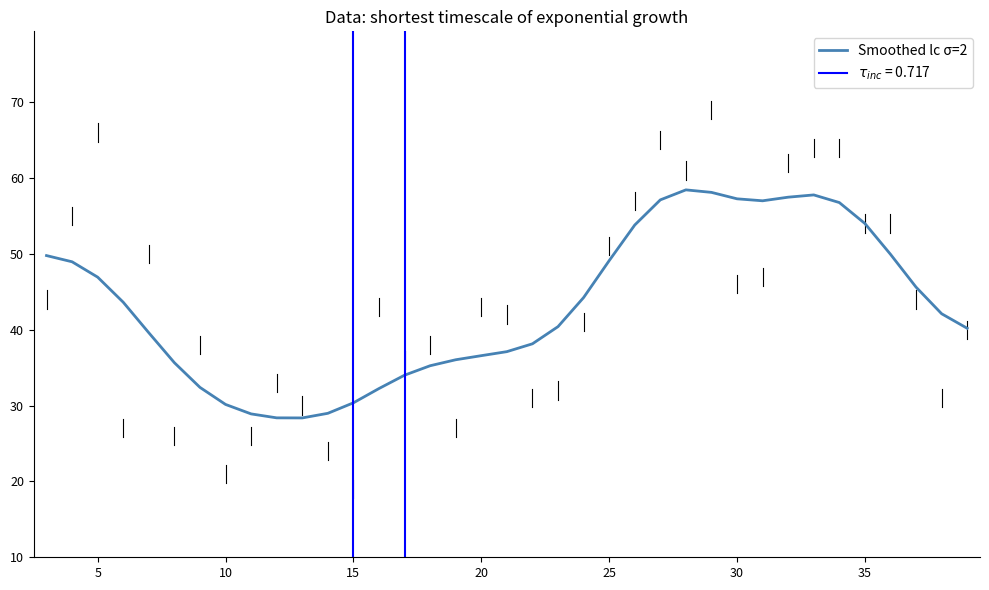

What is the sum of all values?

1601.0